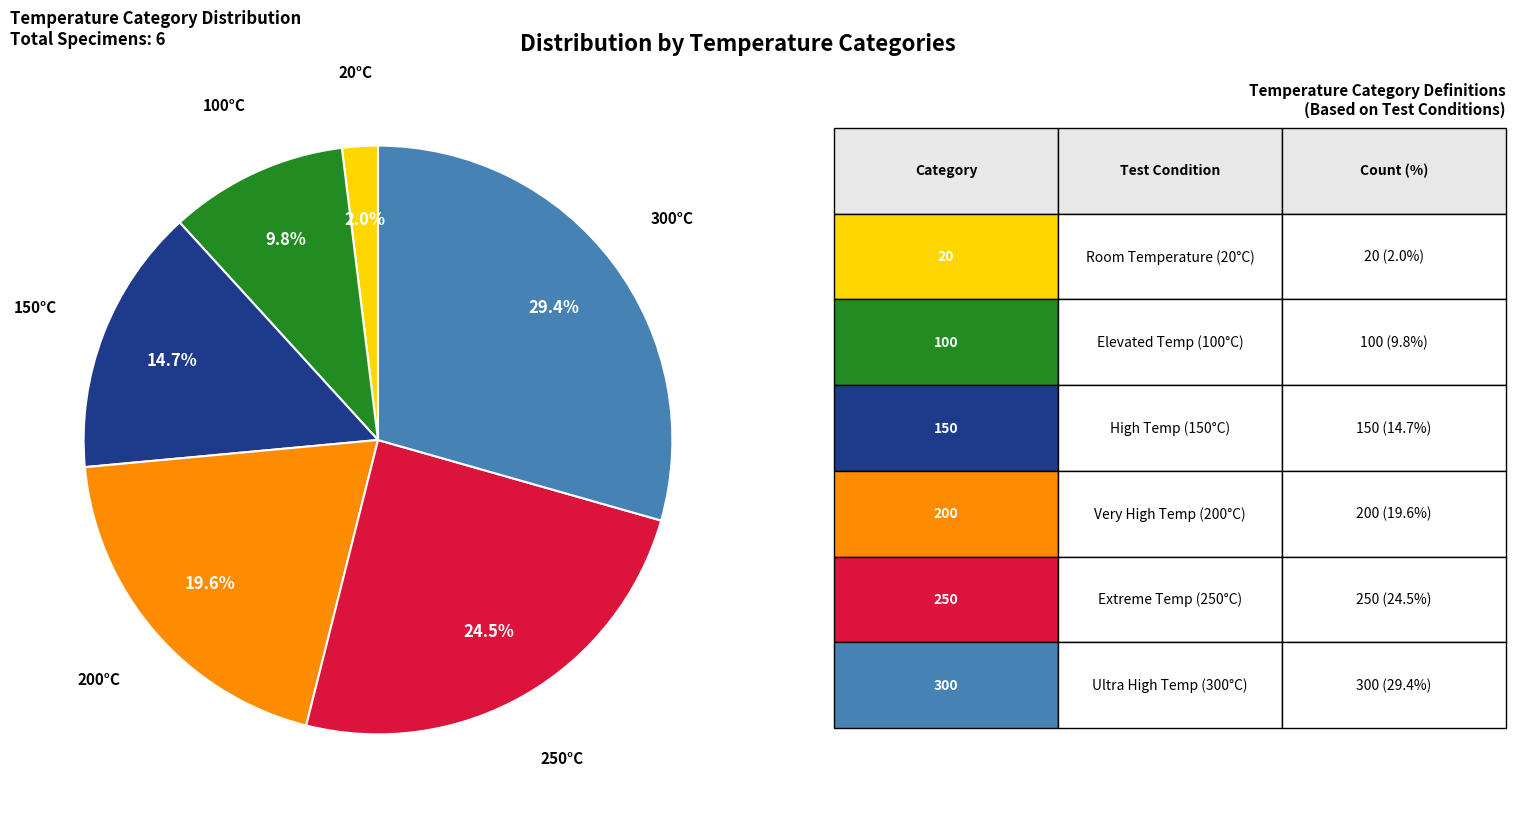

Approximately how many times larger is the value at 100°C compared to 300°C?

0.3